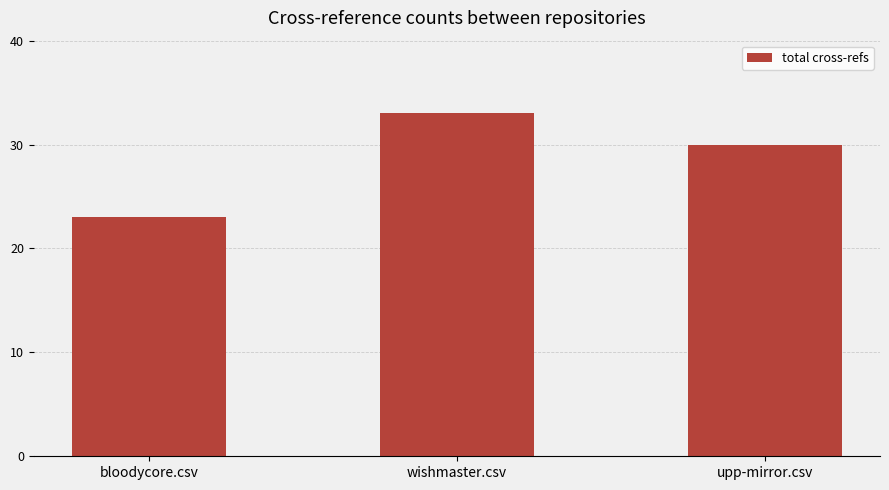

What is the change in value from bloodycore.csv to wishmaster.csv?

+10